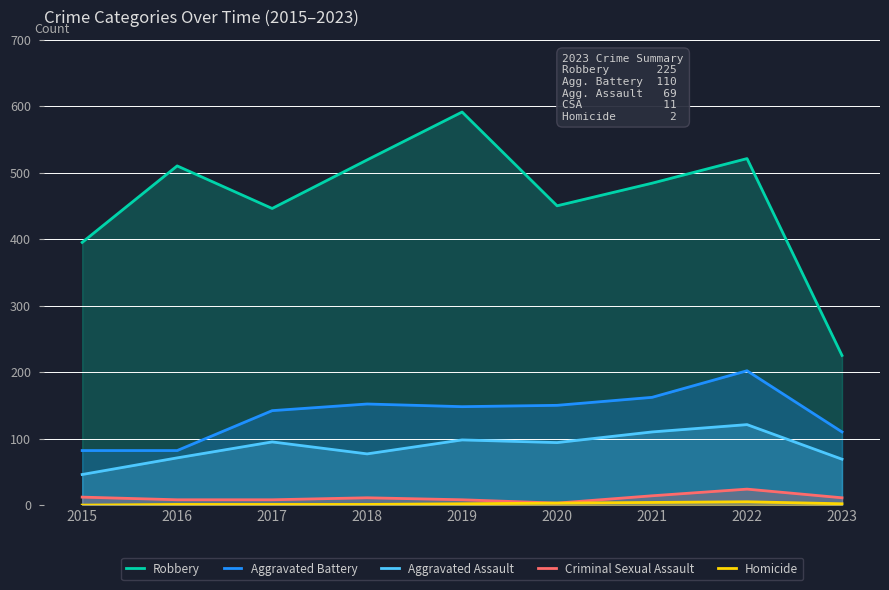

True or false: Aggravated Assault and Homicide intersect in this chart.

False